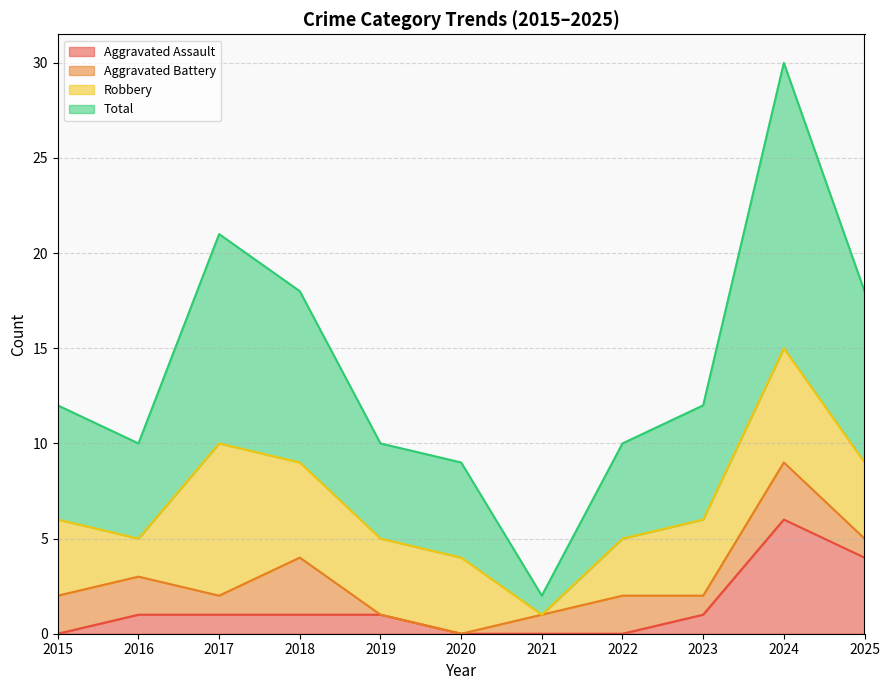

Count the Aggravated Assault values in the range 0 to 1.

9